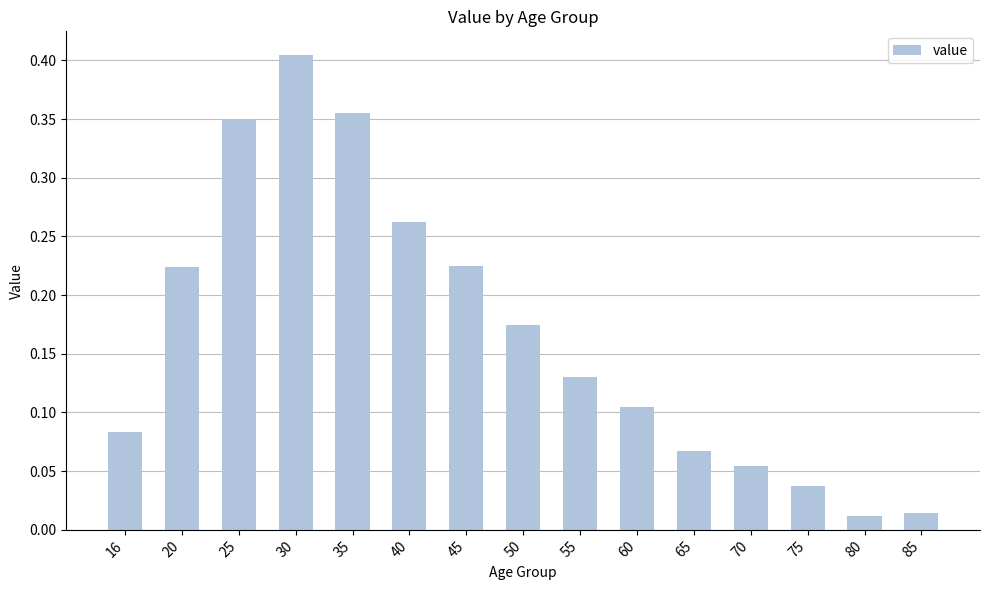

What is the sum of the values at 30 and 55?

0.5